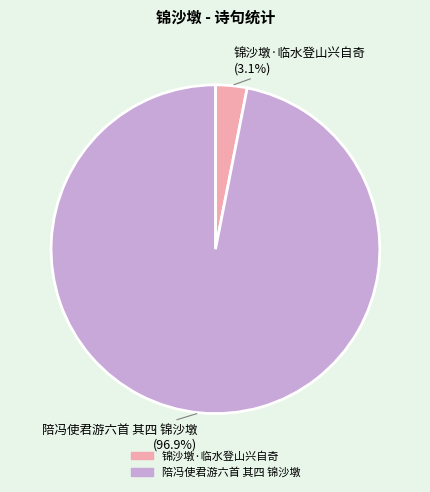

True or false: 陪冯使君游六首 其四 锦沙墩 accounts for 85% of the total.

False